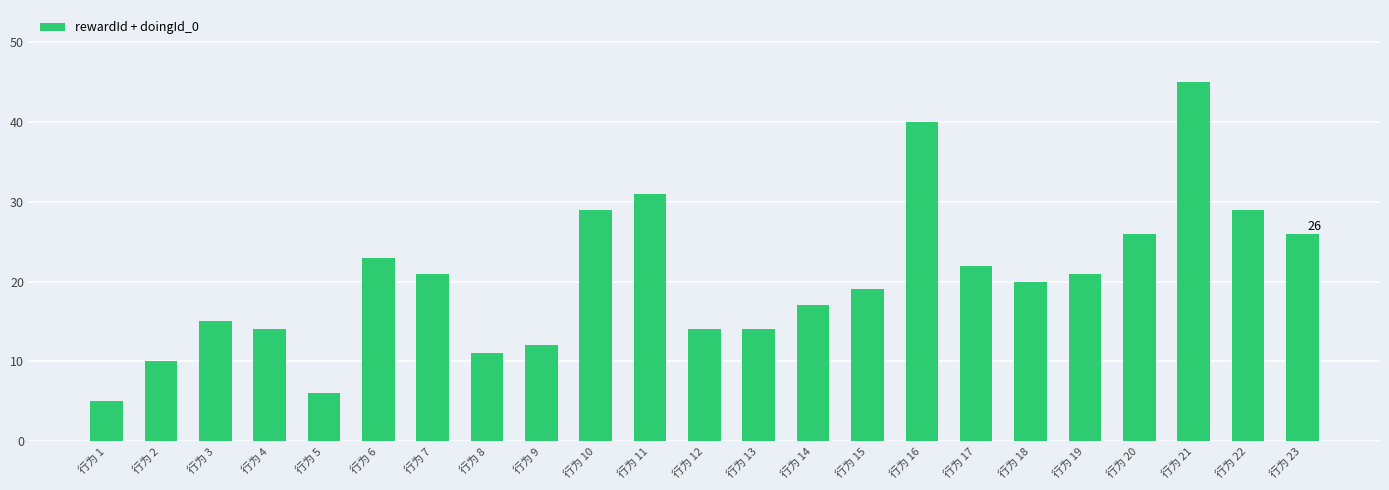

What is the value of the 19th bar from the left?

21